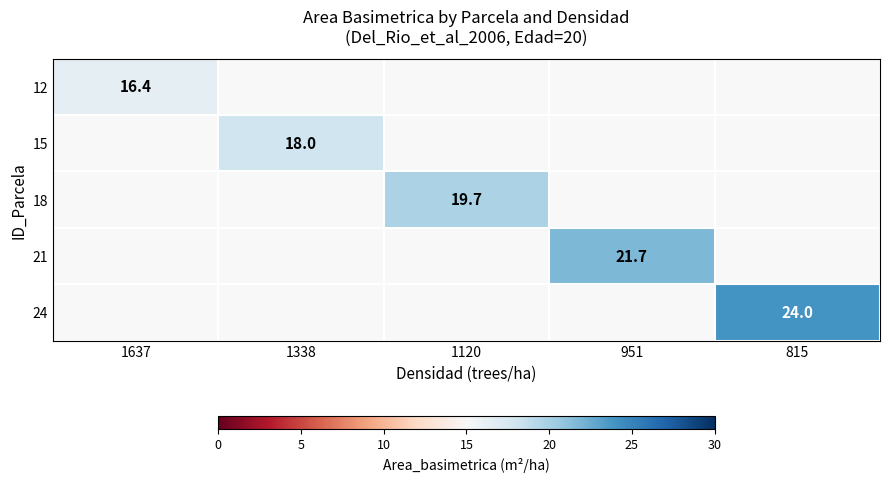

The 15 series shows 29.6 at 1338. True or false?

False